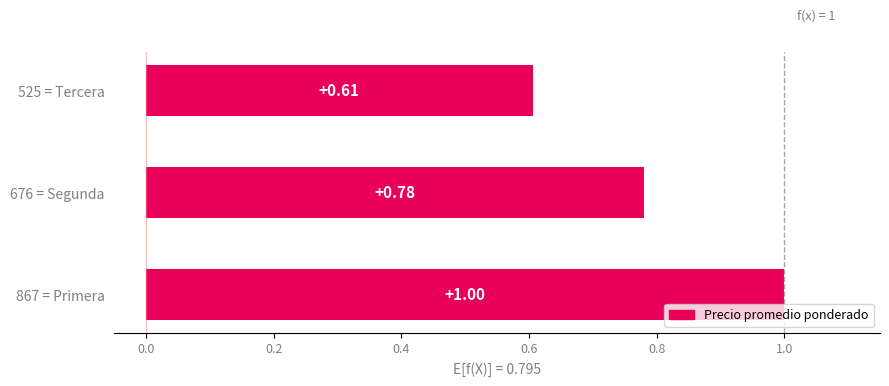

List the labels in order of value, smallest first.

525 = Tercera, 676 = Segunda, 867 = Primera